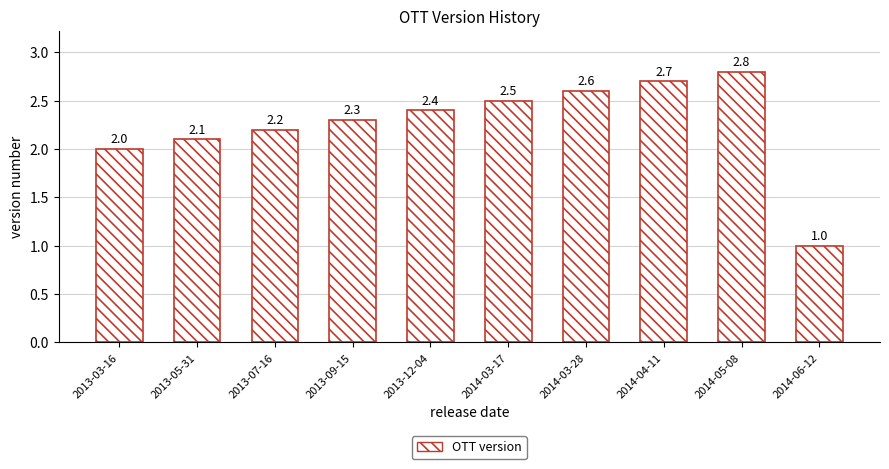

Approximately how many times larger is the value at 2014-03-28 compared to 2014-03-17?

1.0